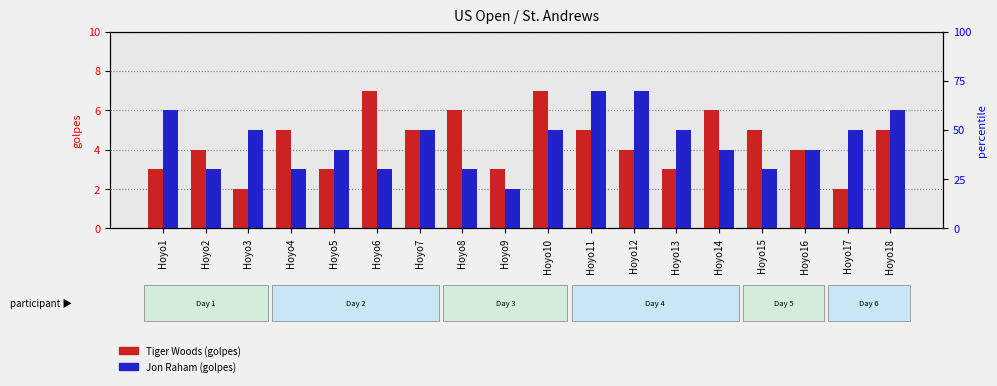

How many values in the Jon Raham series are below 5?

9